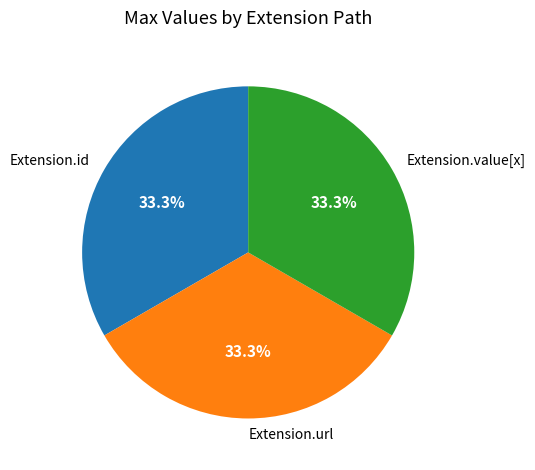

Count the number of slices in the pie.

3